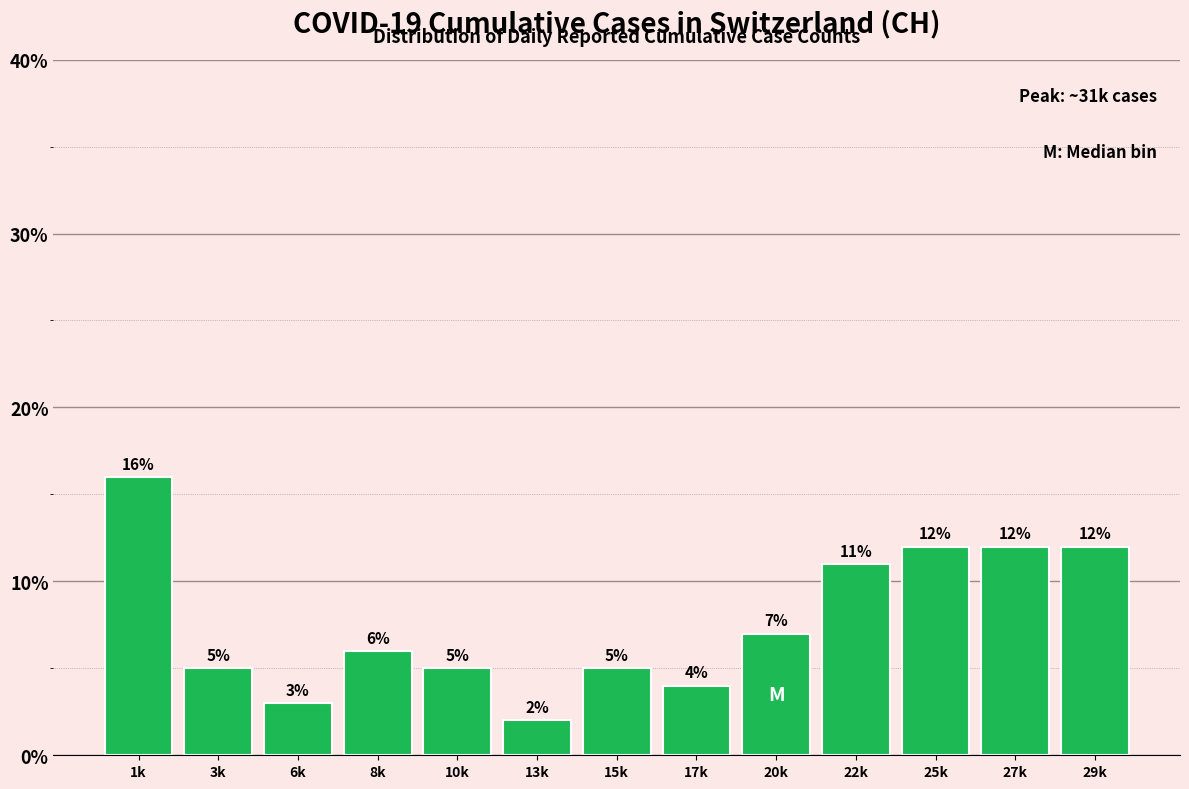

Reading left to right, transcribe all the data shown in this chart.

1k=16.0	3k=5.0	6k=3.0	8k=6.0	10k=5.0	13k=2.0	15k=5.0	17k=4.0	20k=7.0	22k=11.0	25k=12.0	27k=12.0	29k=12.0